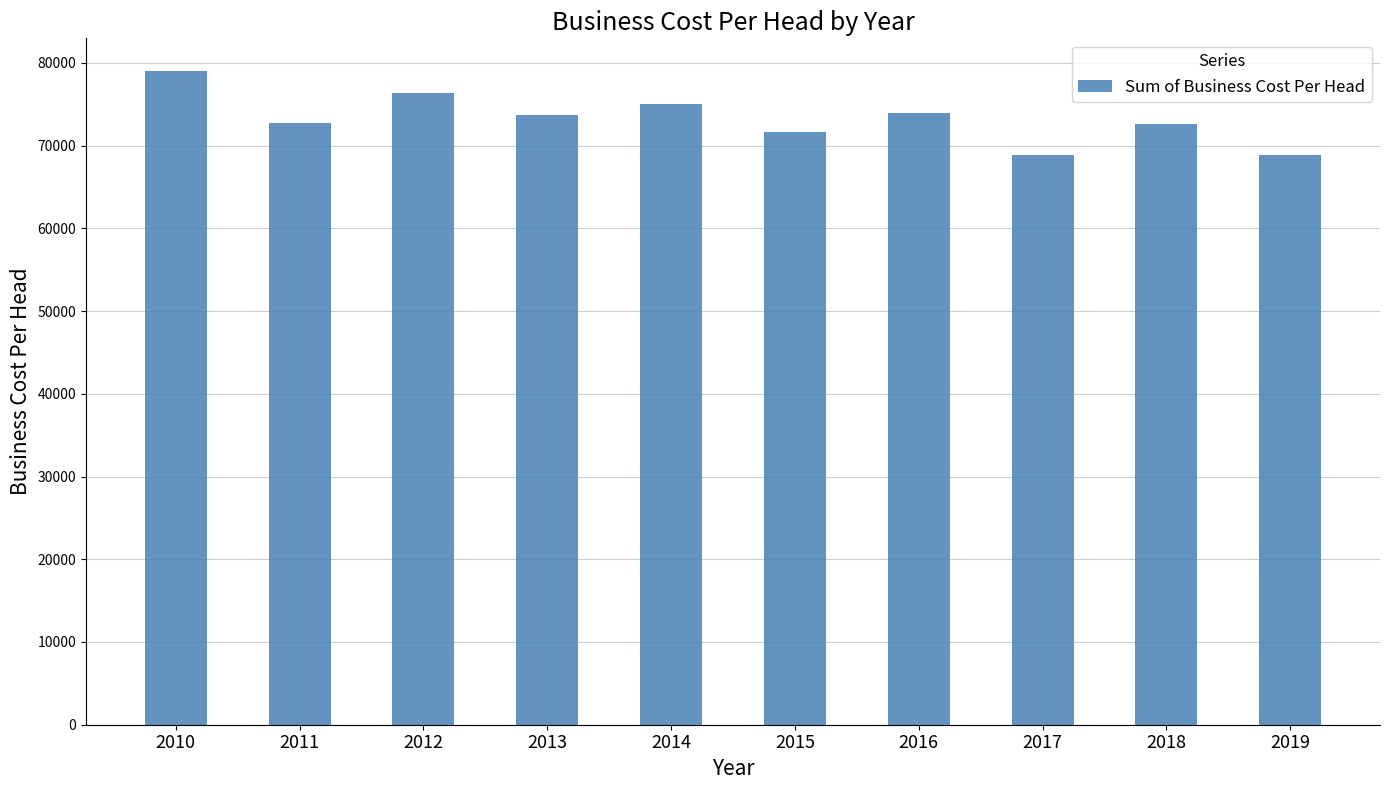

What is the greatest value displayed?

79010.7